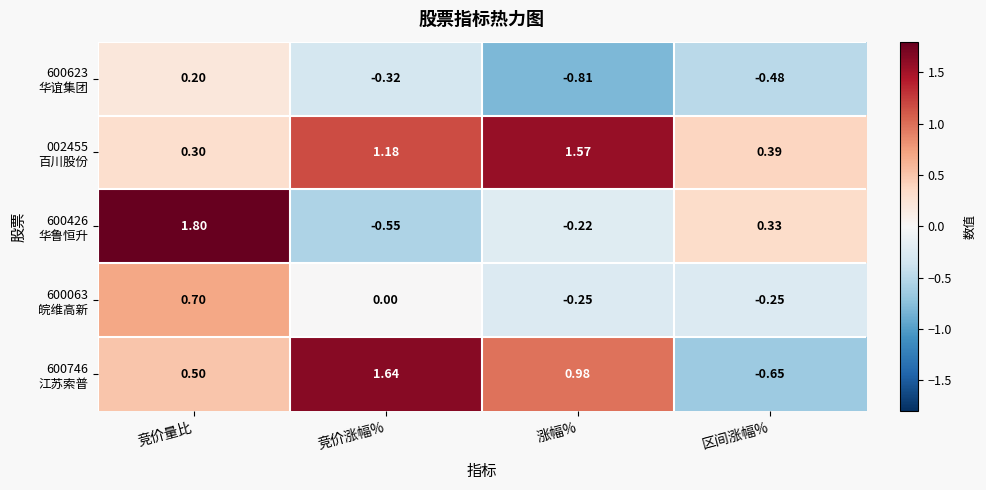

At which category does the chart reach its peak across all series?

竞价量比